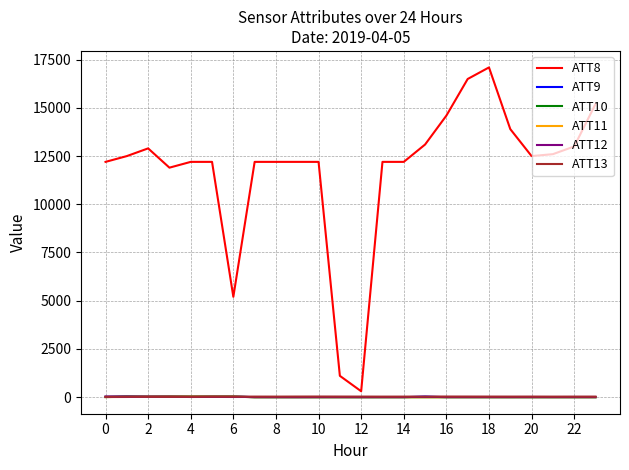

What is the maximum value shown in the chart?

17100.0